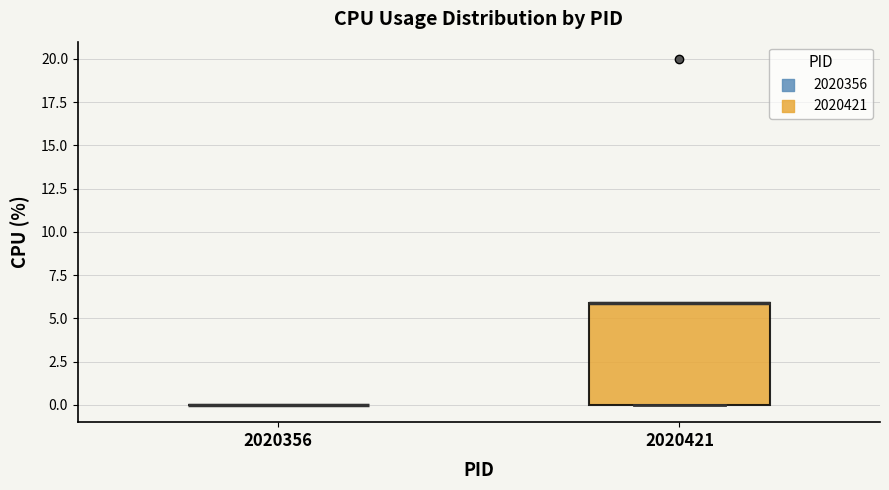

Reading left to right, transcribe this box plot: for each box, give where its median line is, the range the box spans, and where its two whiskers end, as read against the y-axis. The values are not printed on the chart, so give them approximately, as read against the axis.

2020356: box collapsed to a line at 0, whiskers 0 to 0
2020421: median 6 (drawn on the box's upper edge), box 0 to 6, whiskers 0 to 6